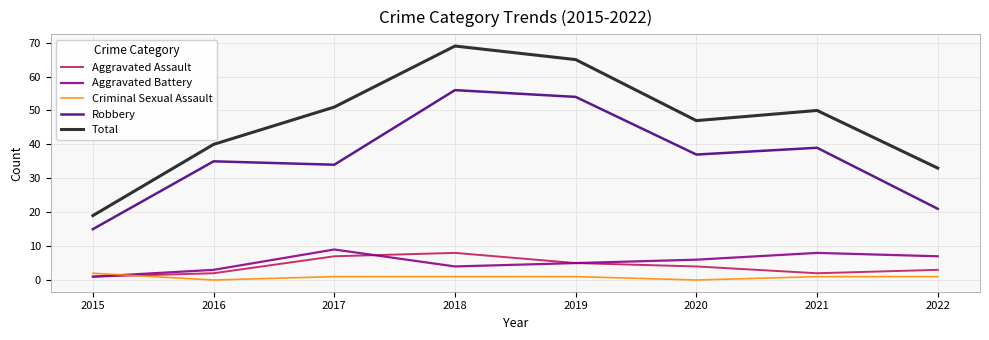

Which series has the largest range (max minus min)?

Total